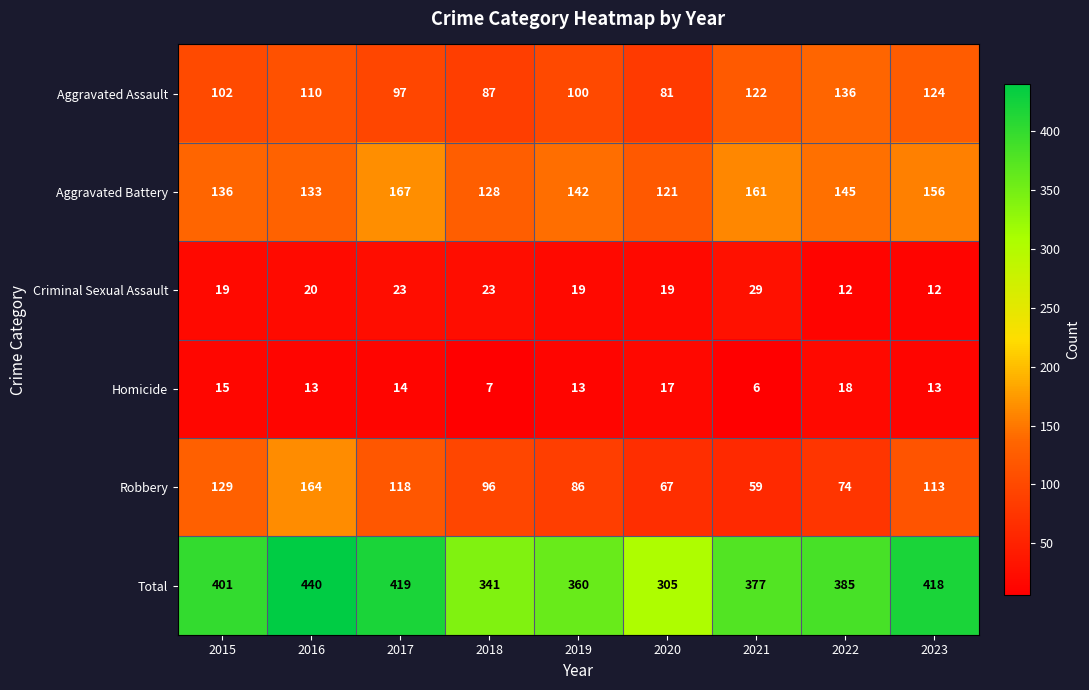

Which series has the largest range (max minus min)?

Total